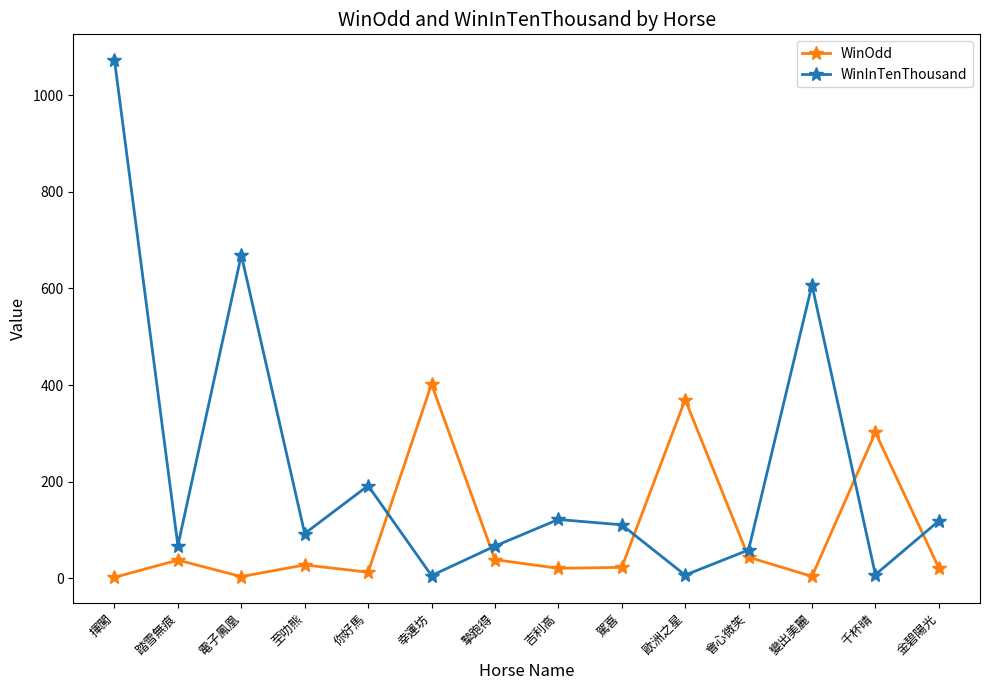

Does the chart display data point markers on the line(s)?

Yes